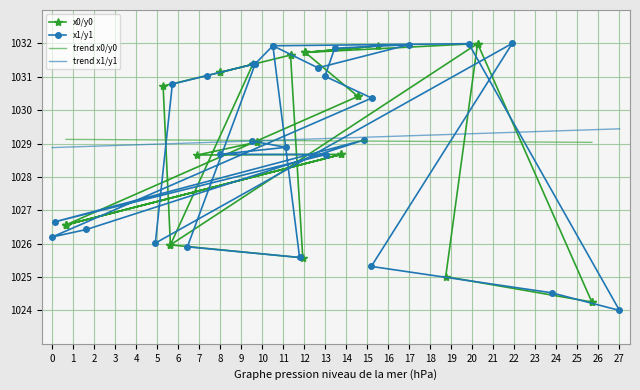

What is the highest value of the trend x0/y0 series?

1029.1